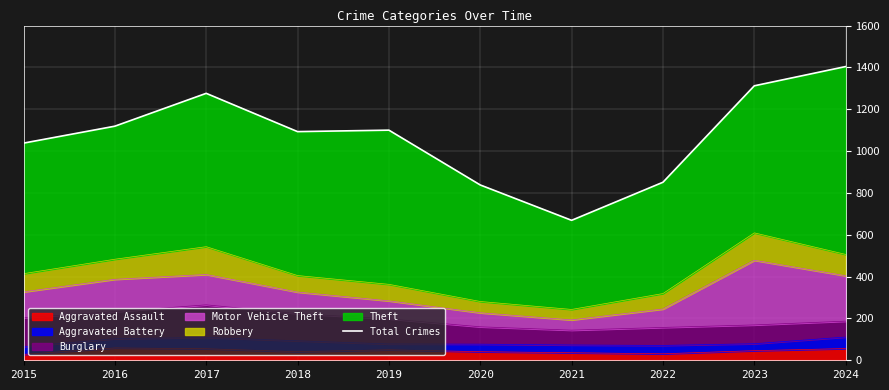

Which category has the lowest value across all series?

2021